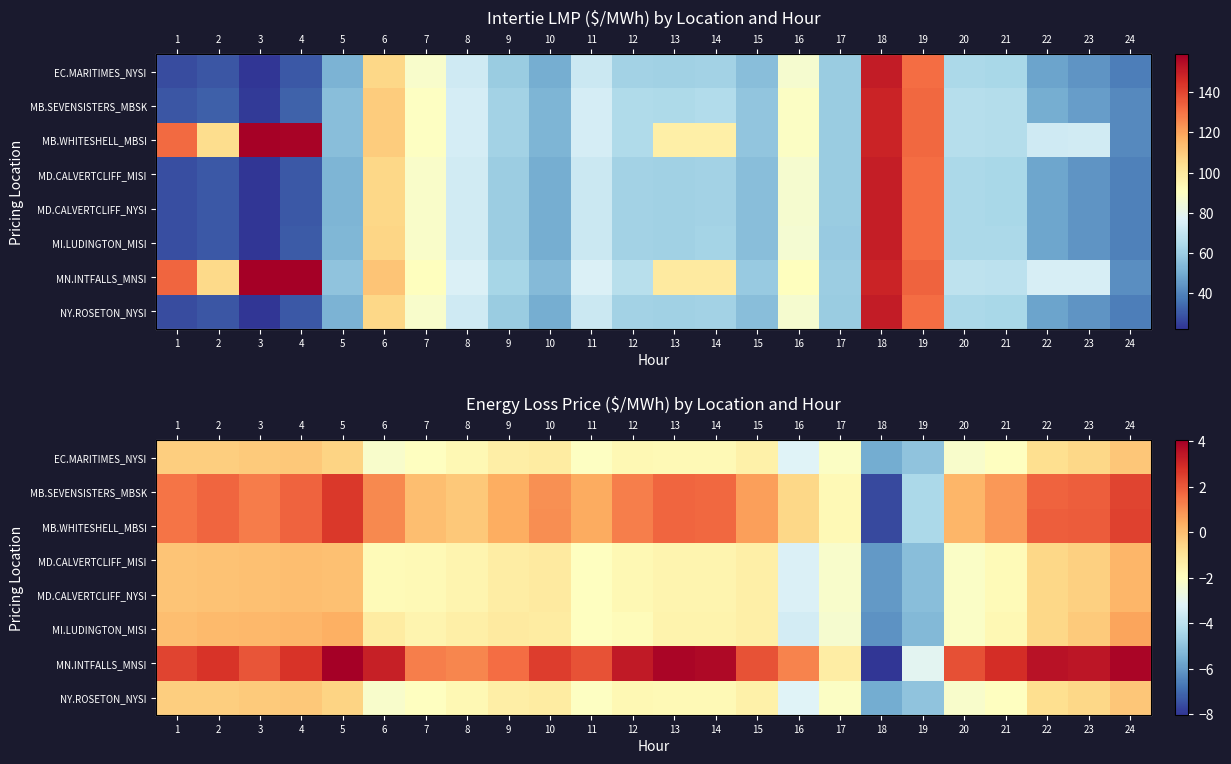

Count the number of categories in the chart.

24